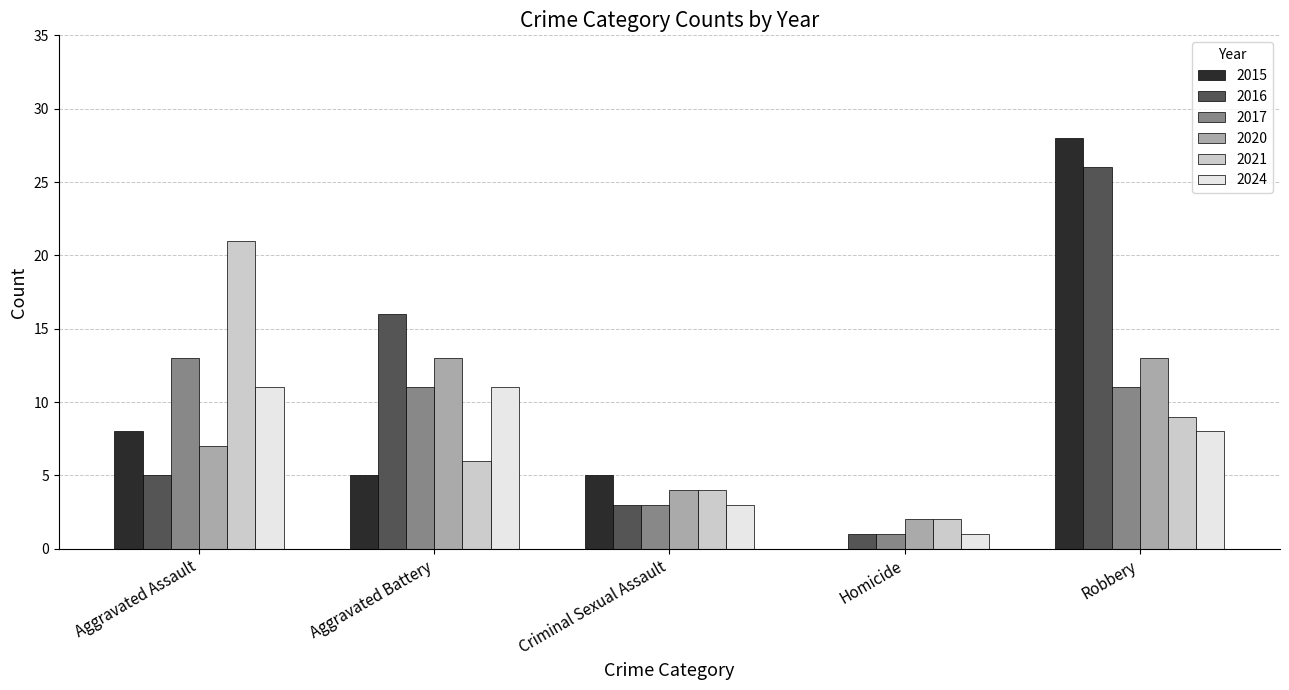

Between Aggravated Battery and Robbery, which series saw the biggest shift?

2015